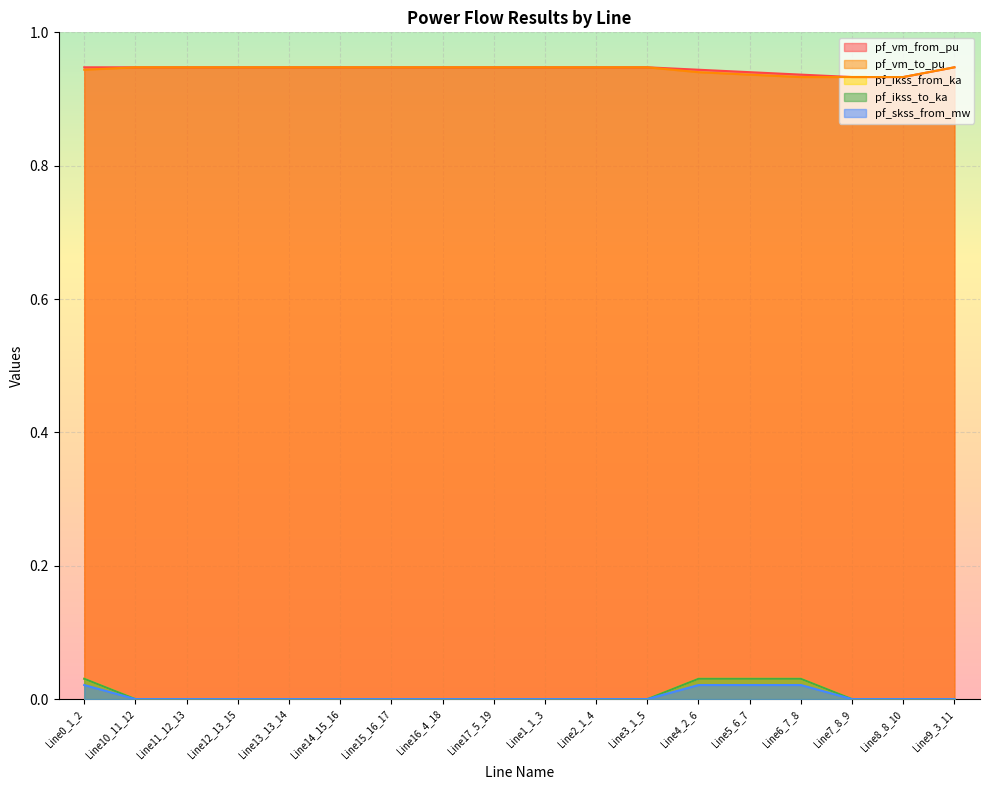

True or false: pf_skss_from_mw and pf_vm_to_pu cross at least once.

False